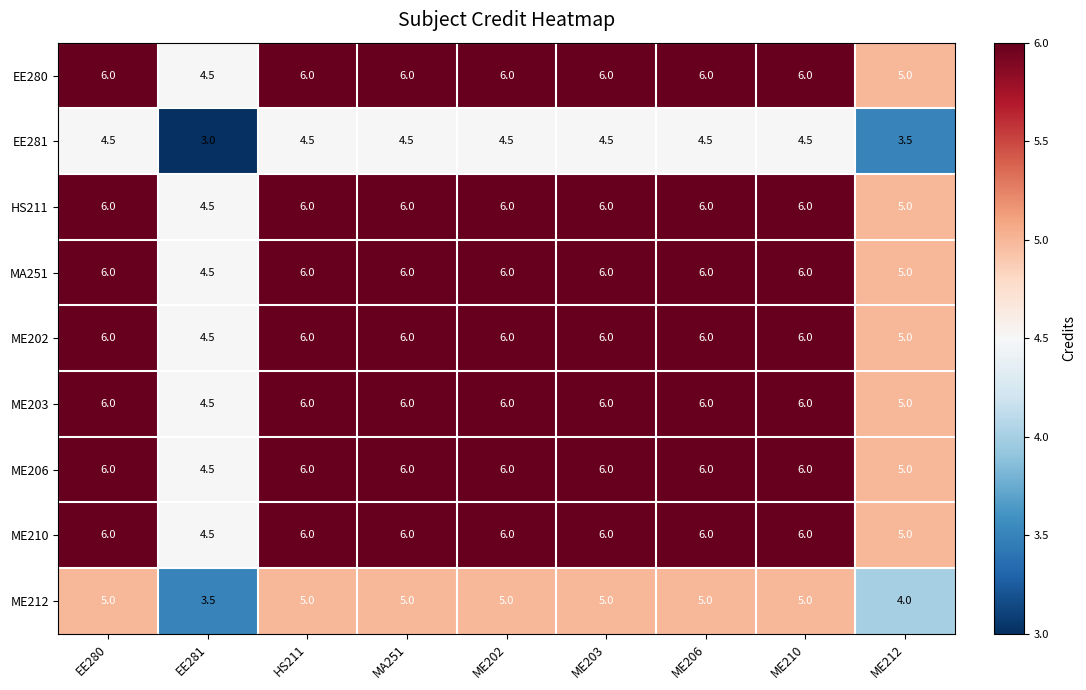

What is the total value across all series at ME202?

51.5